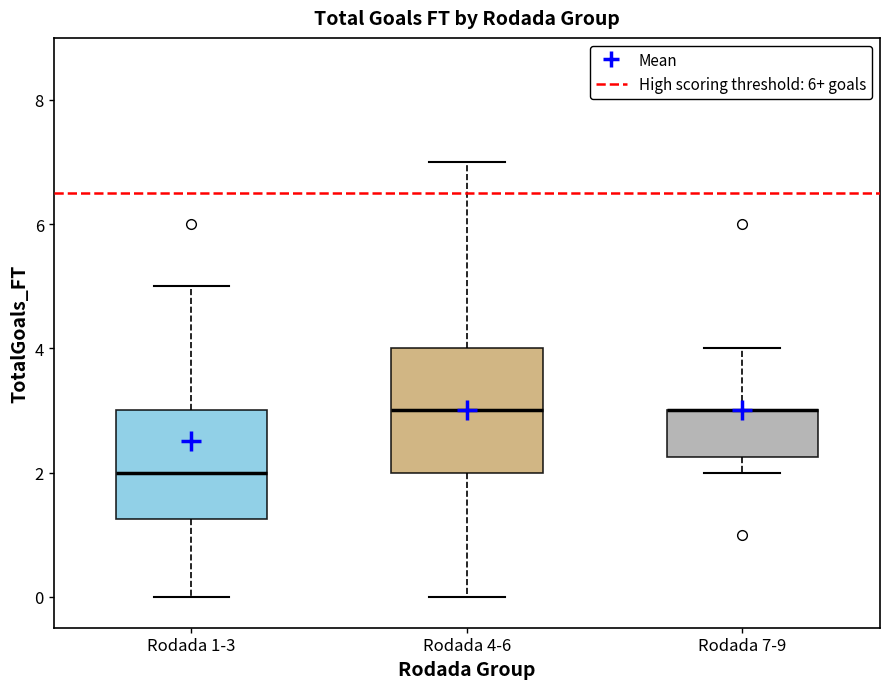

Reading left to right, read every box against the y-axis: the position of its median line, the range the box covers, and the ends of its whiskers. The values are not printed on the chart, so give them approximately, as read against the axis.

Rodada 1-3: median 2.0, box 1.2 to 3.0, whiskers 0.0 to 5.0
Rodada 4-6: median 3.0, box 2.0 to 4.0, whiskers 0.0 to 7.0
Rodada 7-9: median 3.0 (drawn on the box's upper edge), box 2.2 to 3.0, whiskers 2.0 to 4.0